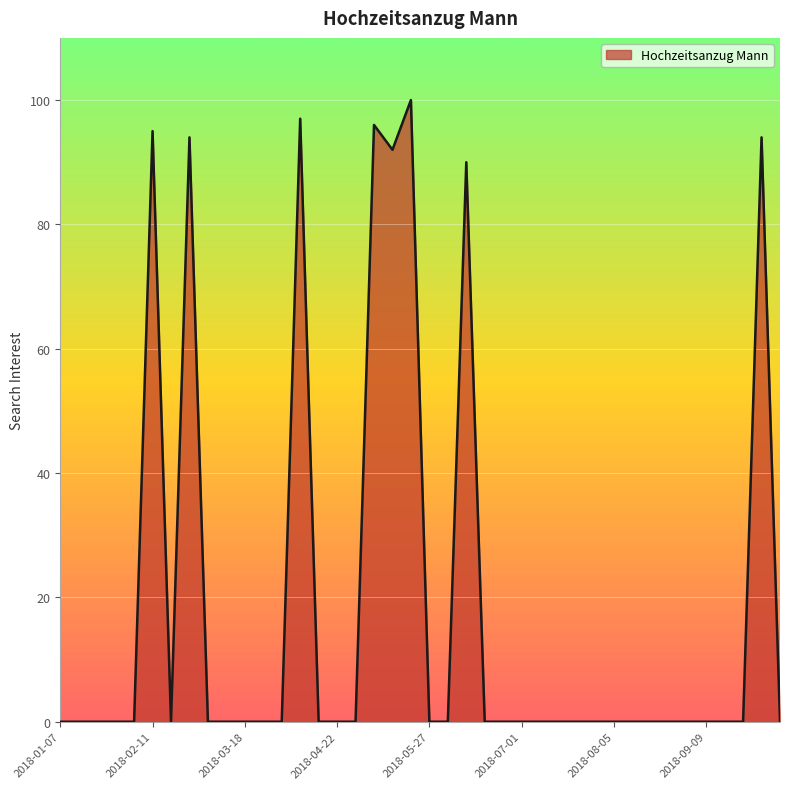

What is the maximum value shown in the chart?

100